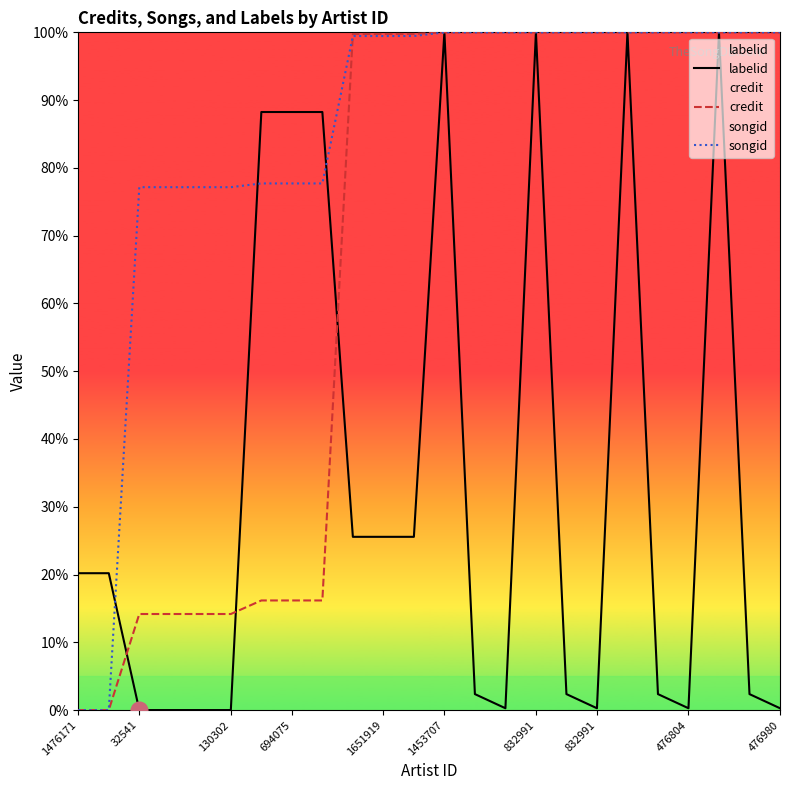

Where do songid and credit first cross each other?

476804 and 476980